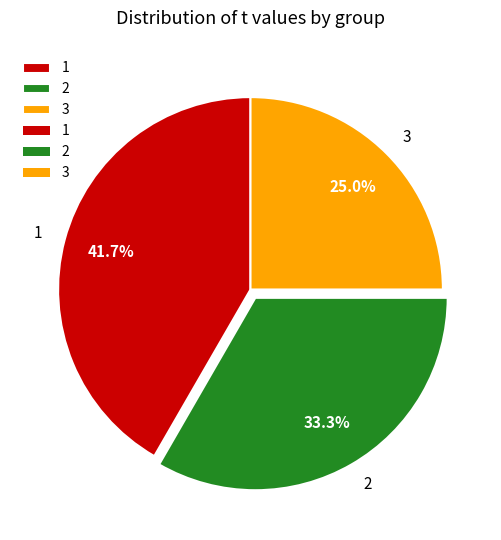

What is the ratio of the value at 2 to the value at 1?

0.8